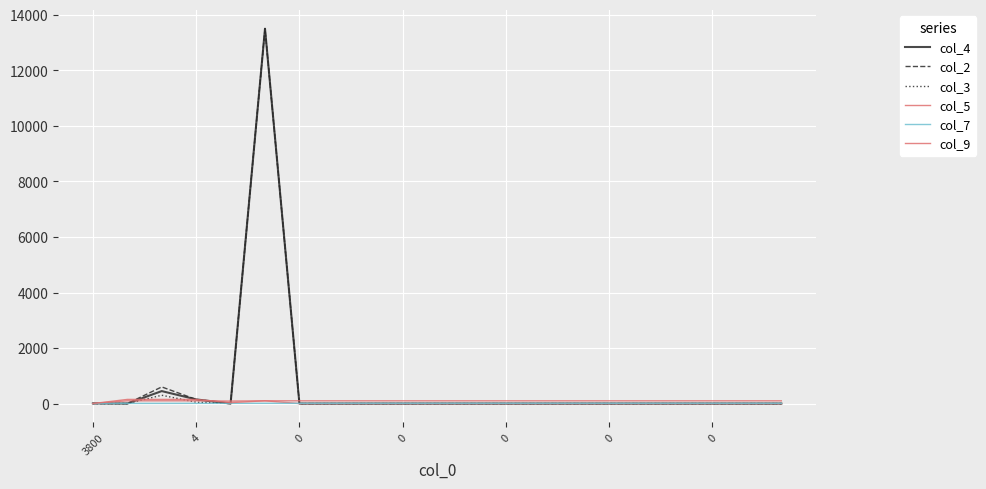

What is the difference between the maximum and minimum values in the col_3 series?

13500